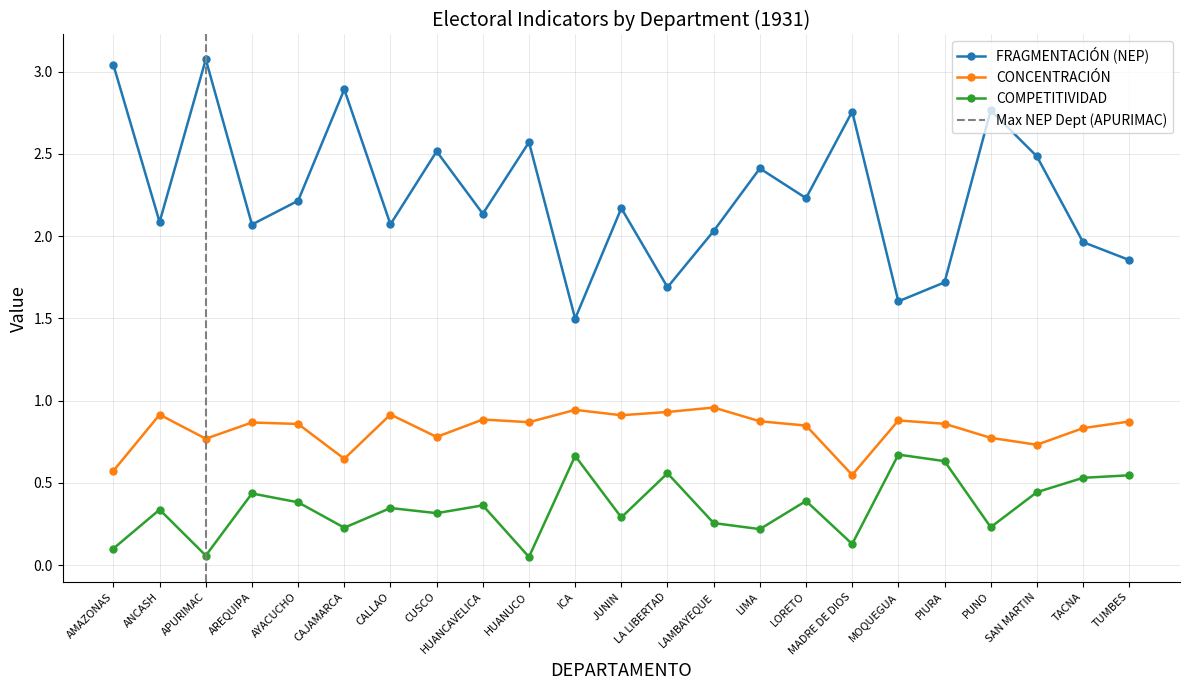

What is the difference between the second highest and minimum values in the FRAGMENTACIÓN (NEP) series?

1.5